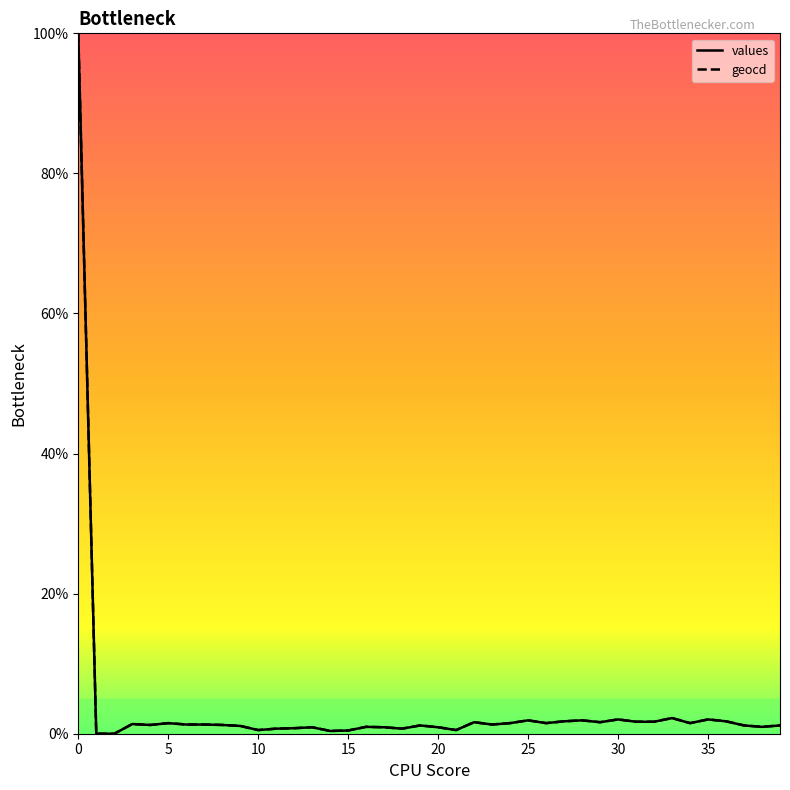

At which label is geocd closest to 50?

33